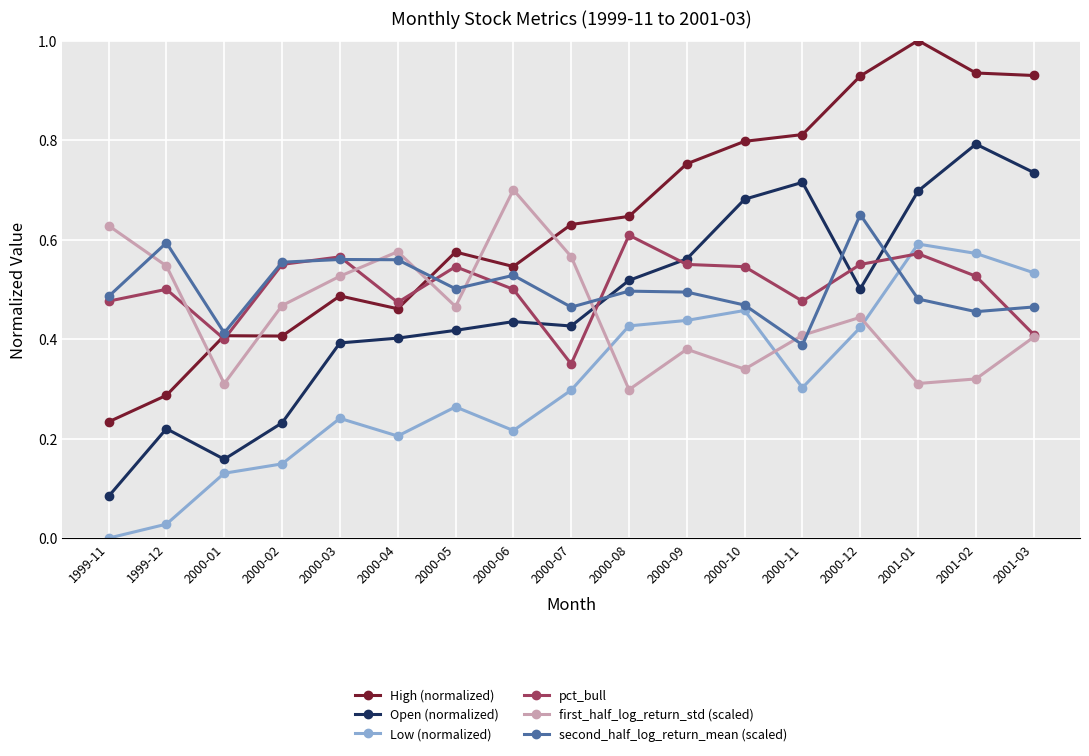

The Low (normalized) series shows 0.3 at 2000-11. True or false?

True